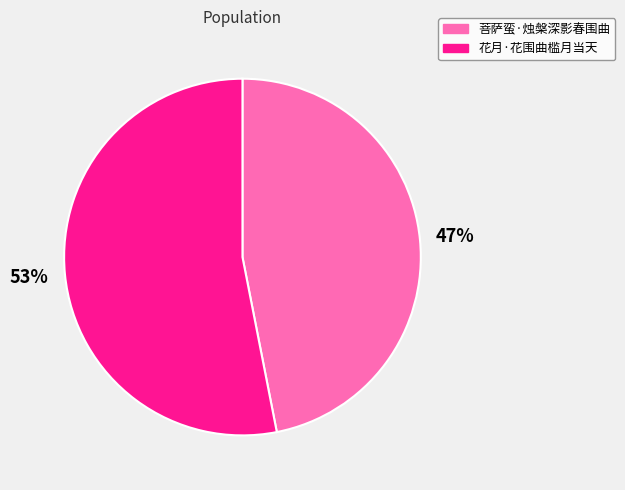

To the nearest percent, what is the difference between the largest and smallest slice percentages?

6%